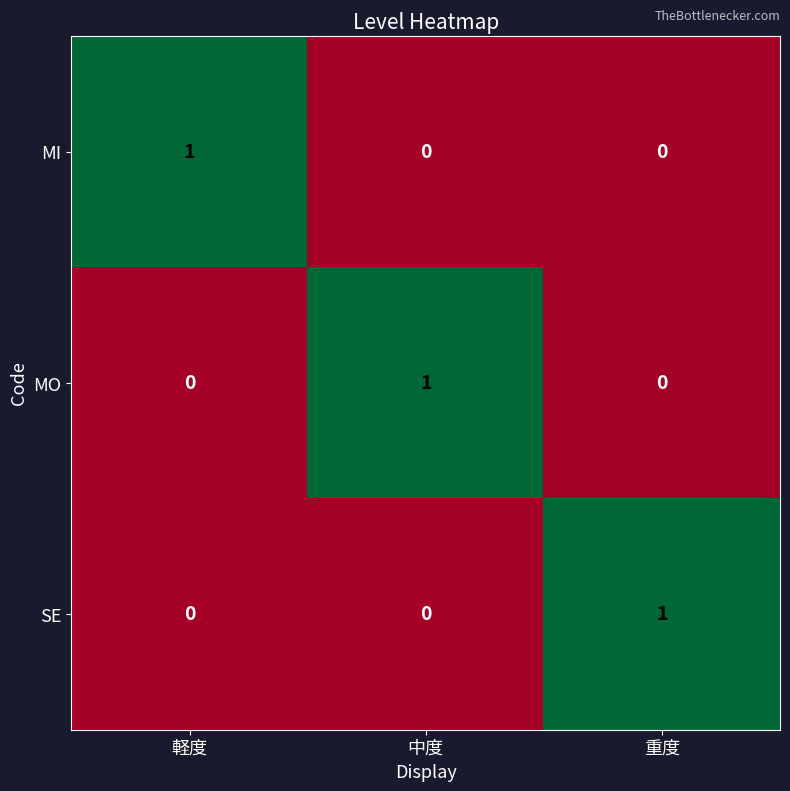

Is it true that MO equals 0 at 軽度?

True